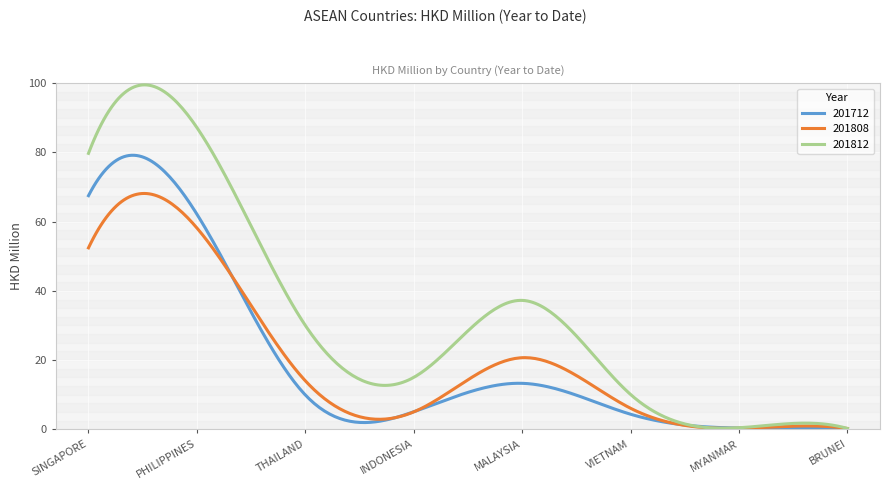

Which series has the largest range (max minus min)?

201812